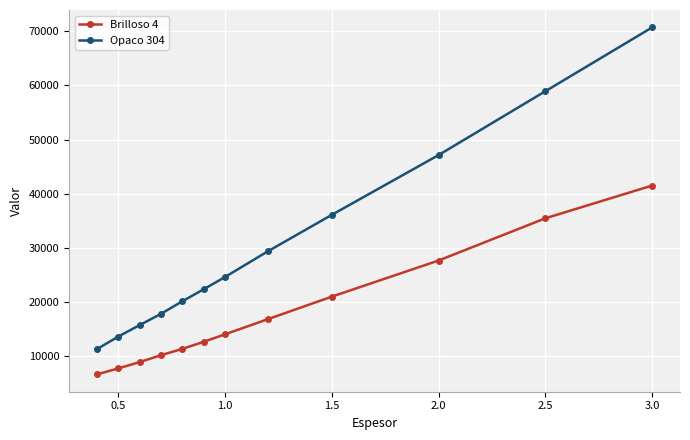

What is the difference between the second highest and second lowest values in the Brilloso 4 series?

27715